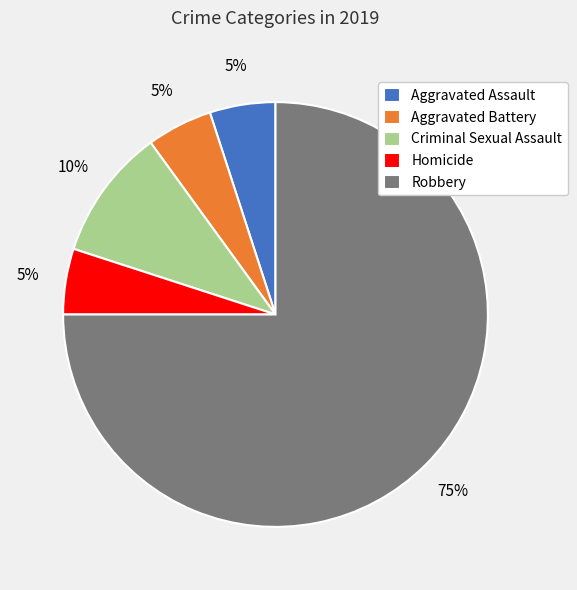

Do Aggravated Assault and Robbery together represent more than half of the pie?

Yes